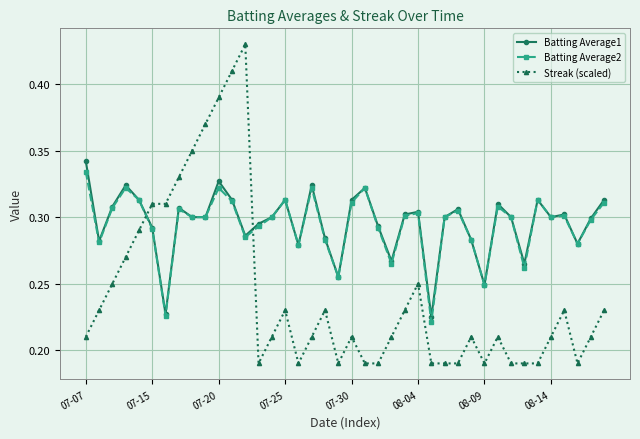

Which series has the largest range (max minus min)?

Streak (scaled)